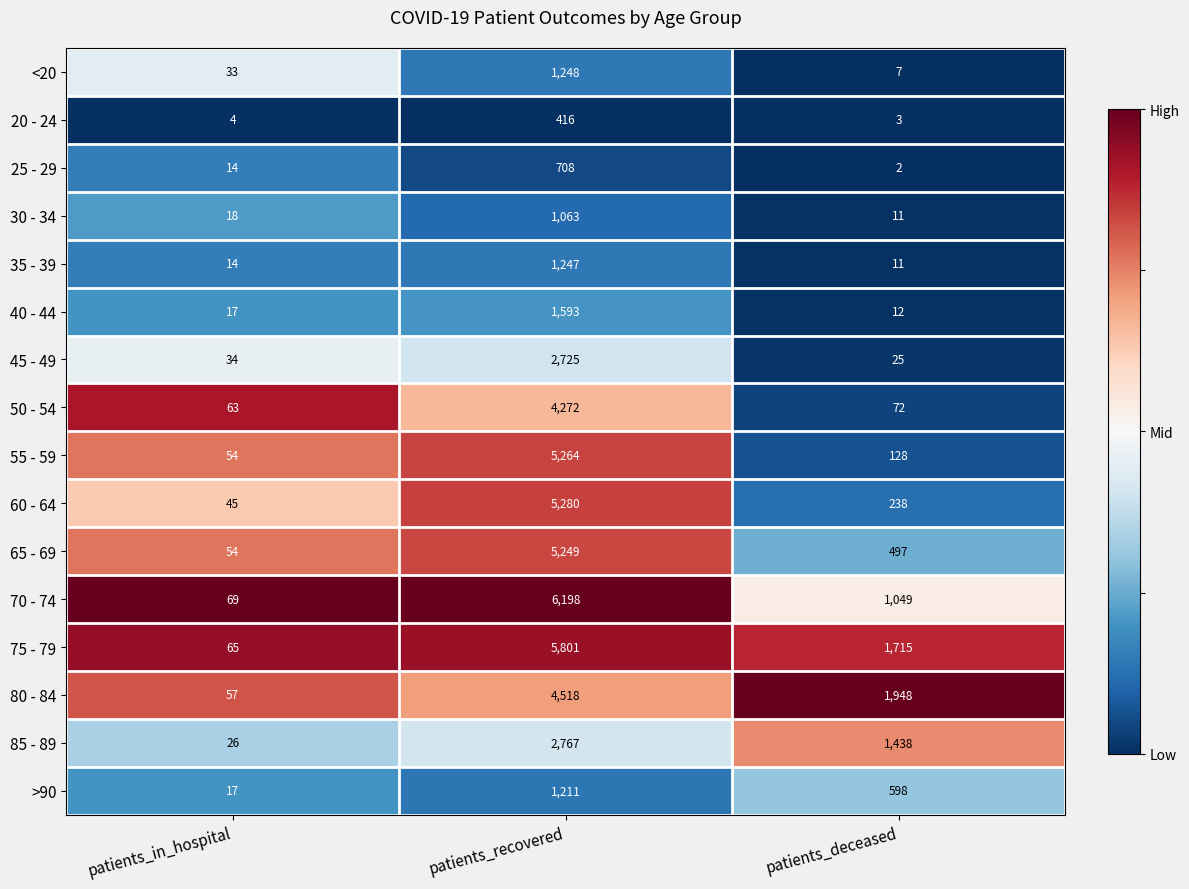

At which label does 60 - 64 first exceed 238?

patients_recovered